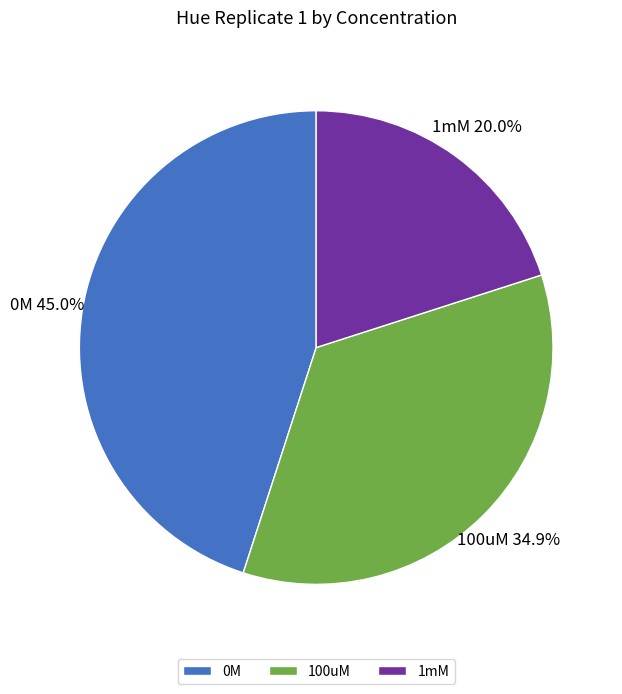

To the nearest percent, what portion does 1mM represent?

20%